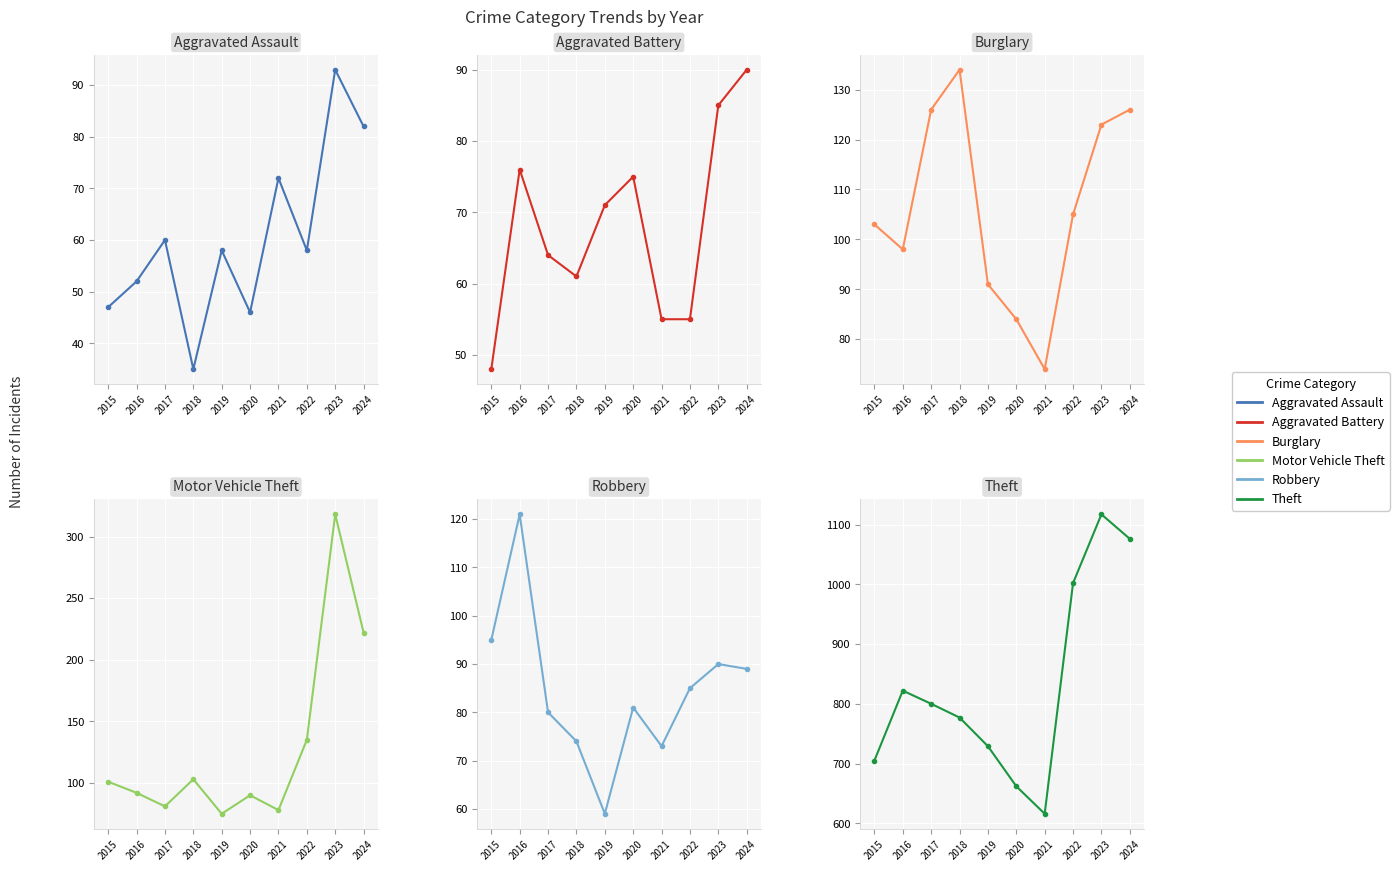

What is the lowest value of the Robbery series?

59